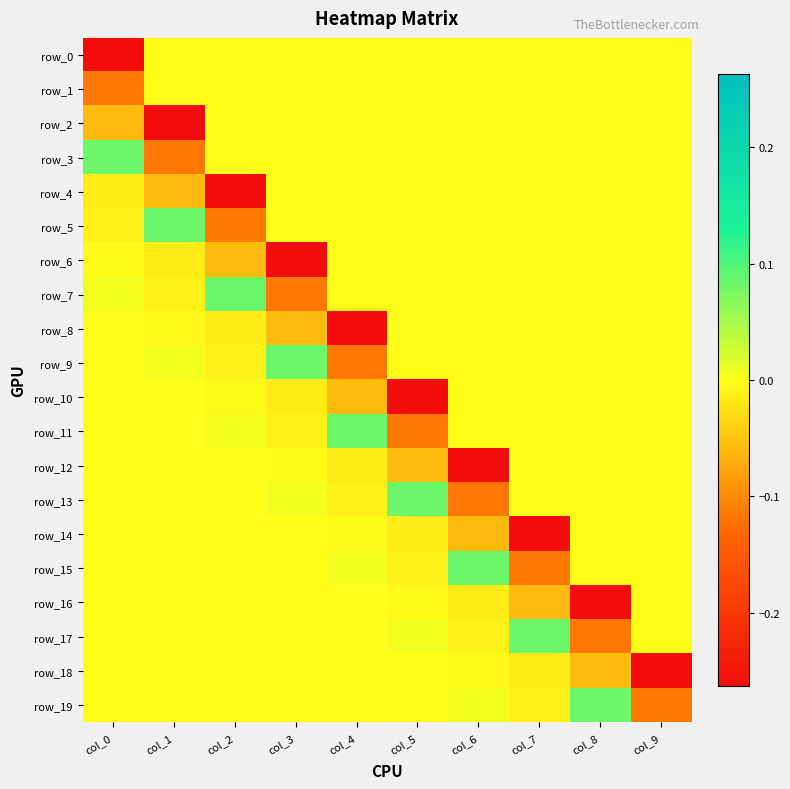

At which category does the chart reach its peak across all series?

col_0